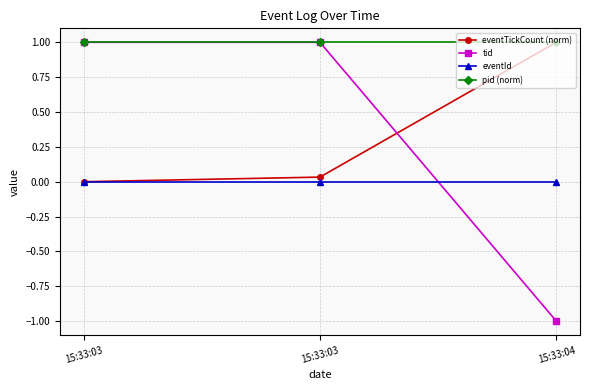

What are all the series names shown in the legend?

eventTickCount (norm), tid, eventId, pid (norm)